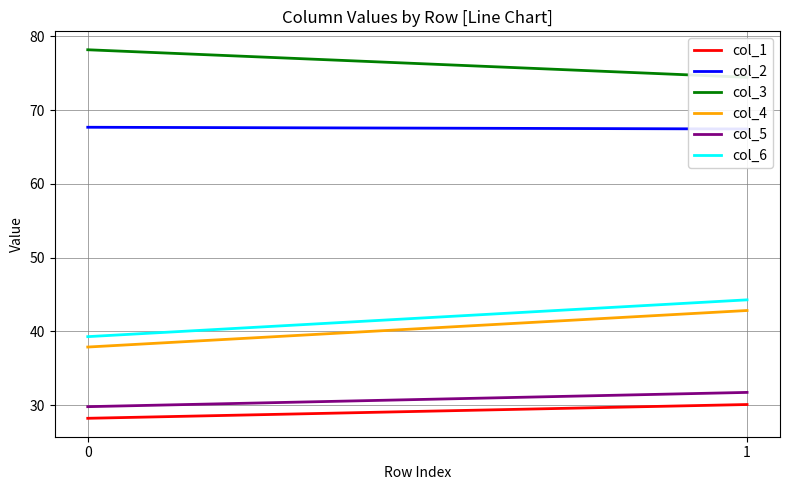

Where is col_2 nearest to the value 67?

1